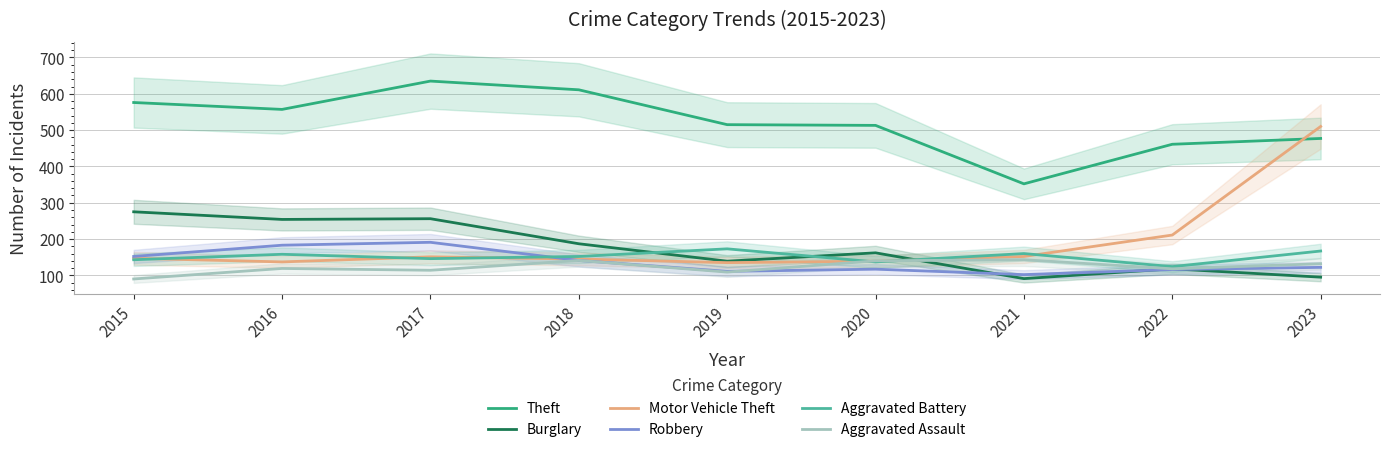

What is the sum of all Burglary values?

1577